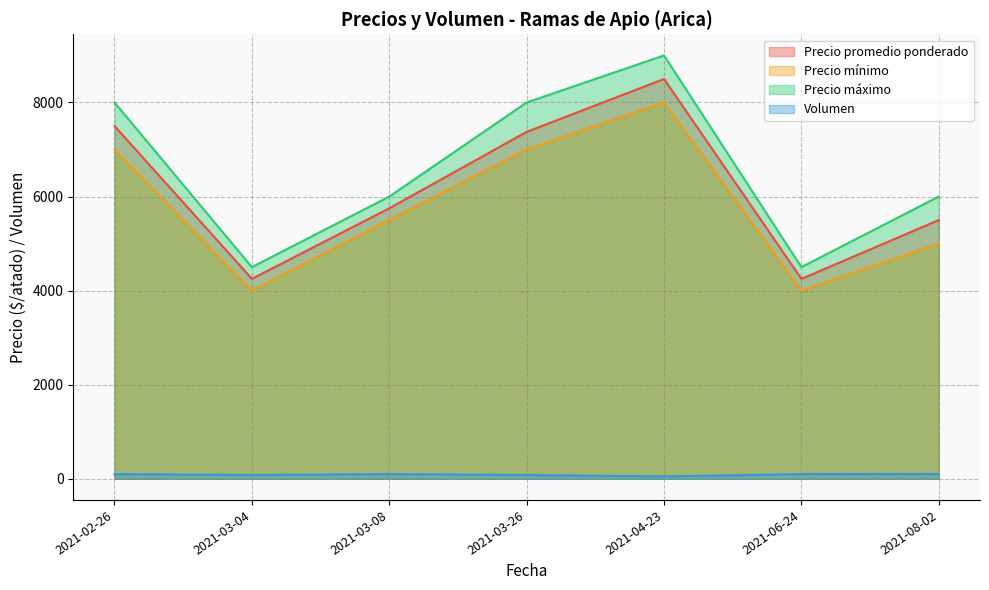

At how many categories does at least one series exceed 8552?

1